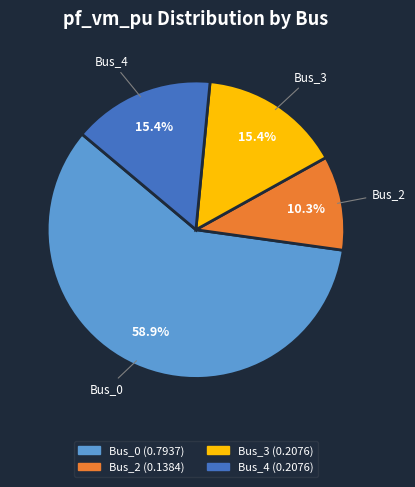

How many segments does this pie chart have?

4